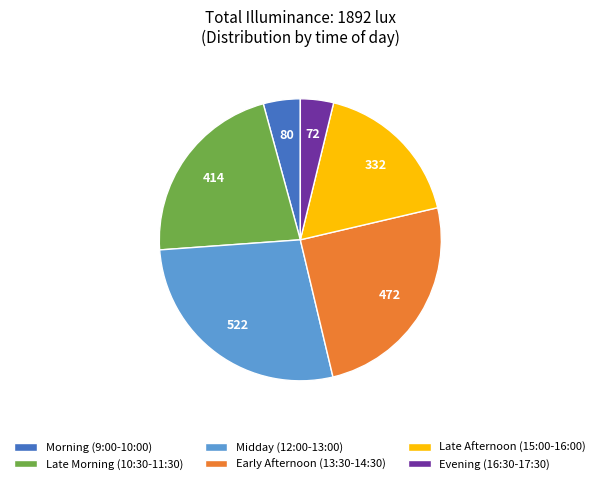

What is the largest slice in the pie chart?

Midday (12:00-13:00)